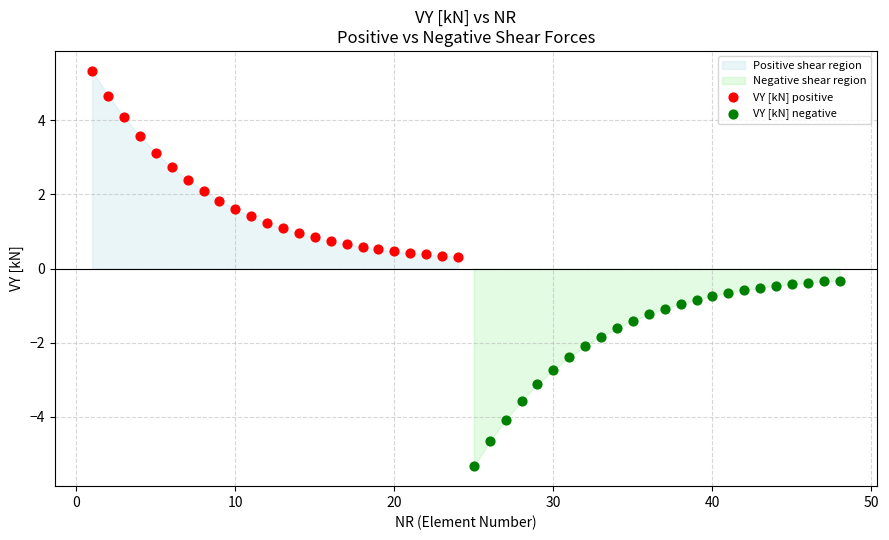

Which series reaches the minimum Y coordinate?

VY [kN] negative